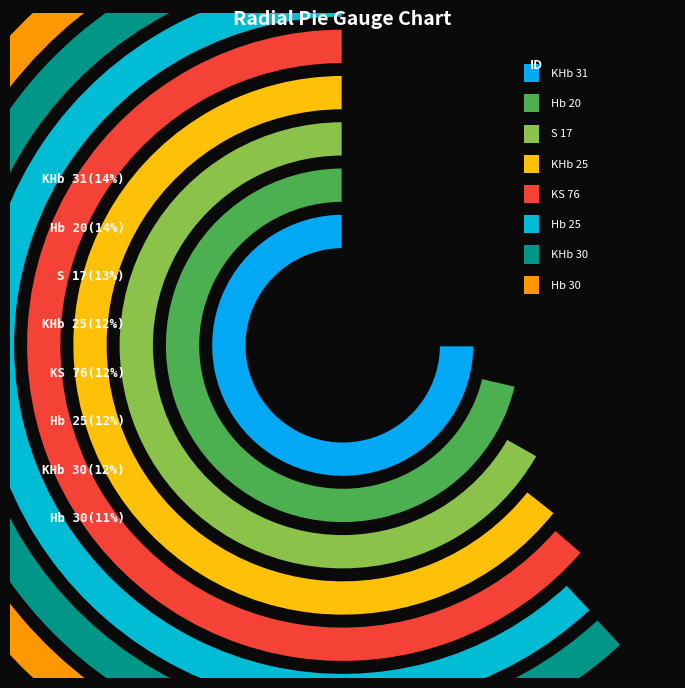

The KHb 30 slice represents 18% of the pie. True or false?

False